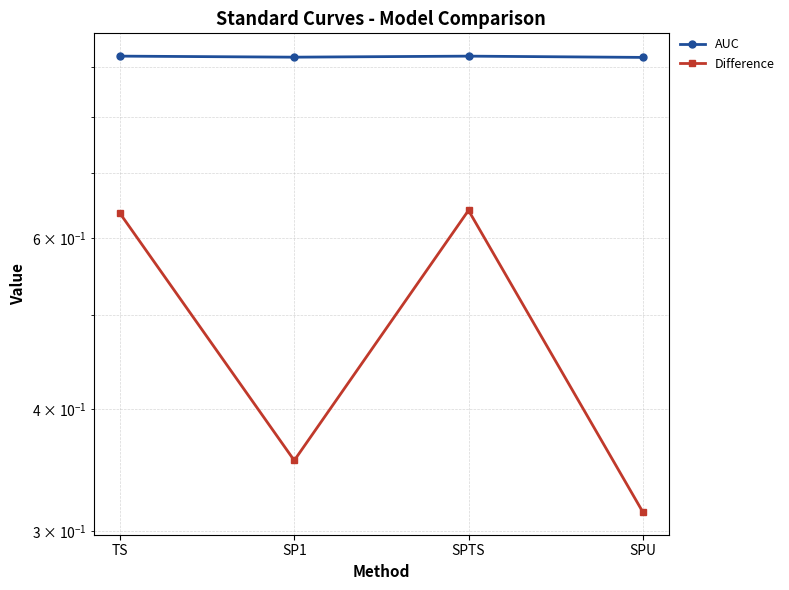

Where is the first local maximum for AUC?

SPTS